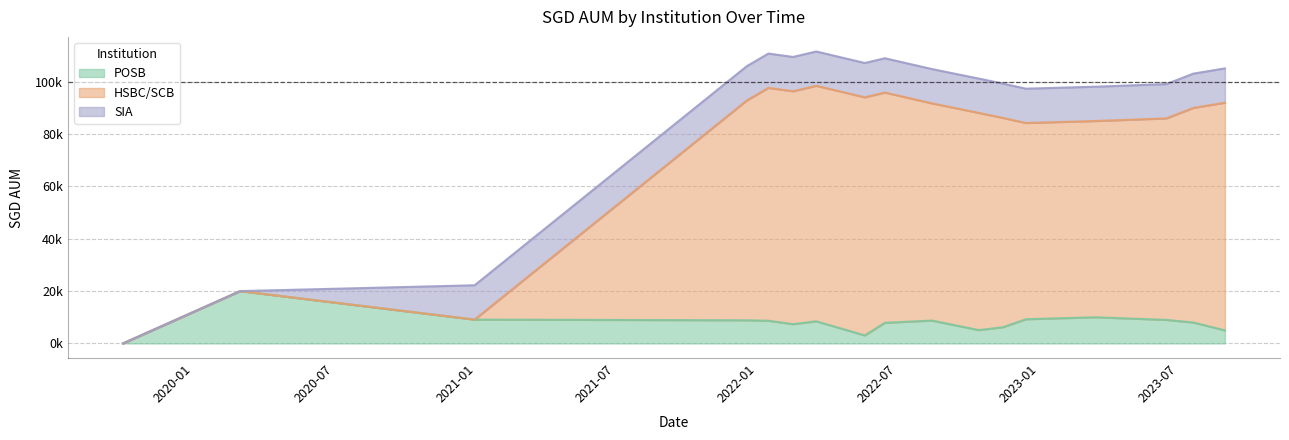

What are all the series names shown in the legend?

POSB, HSBC/SCB, SIA